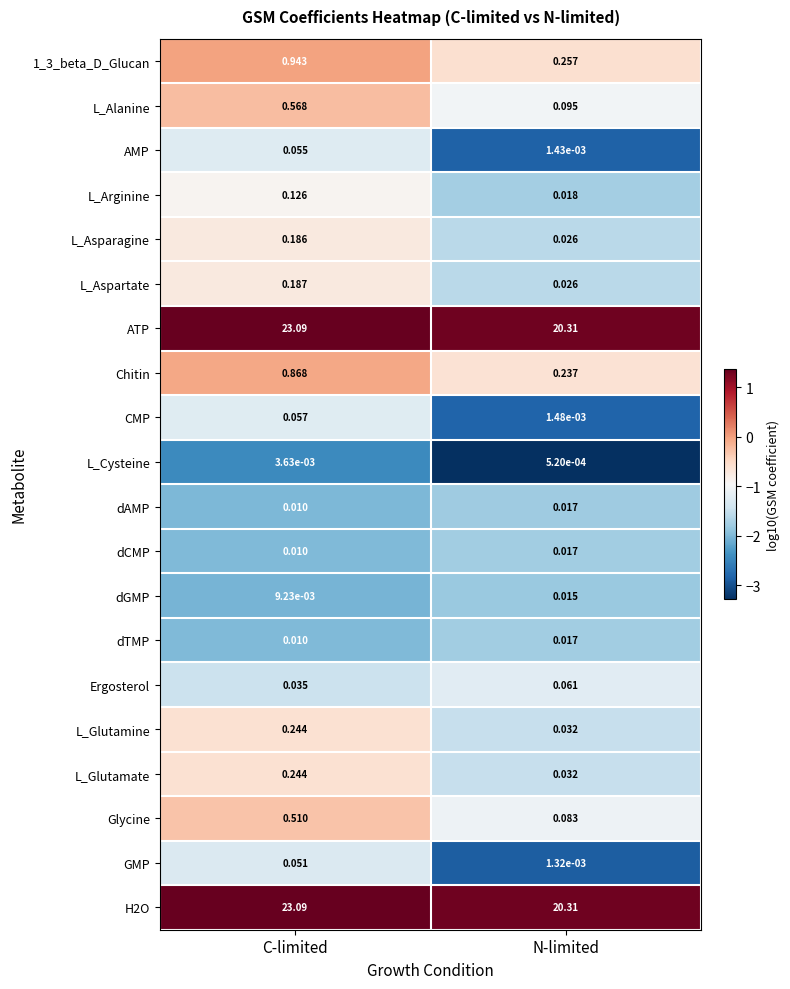

How many categories are shown in the chart?

2